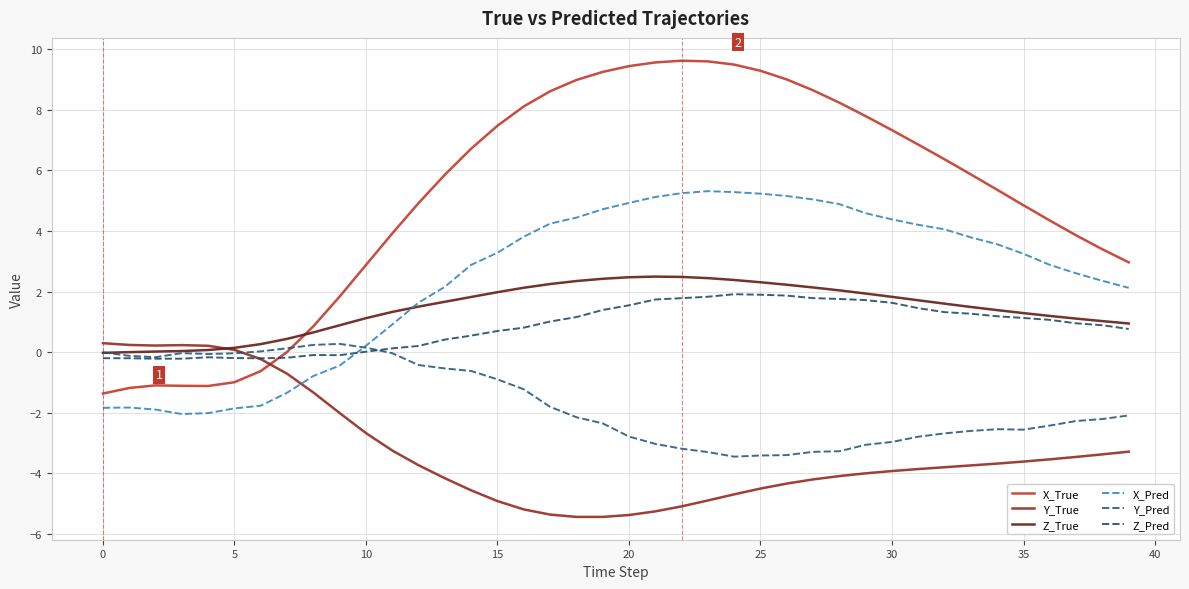

How many categories are shown in the chart?

40